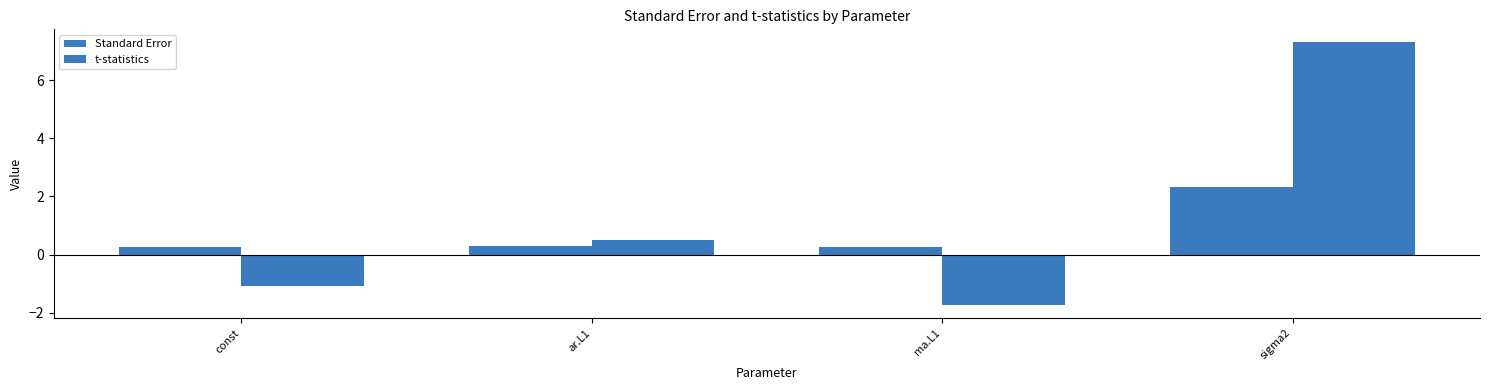

Are the bars horizontal?

No